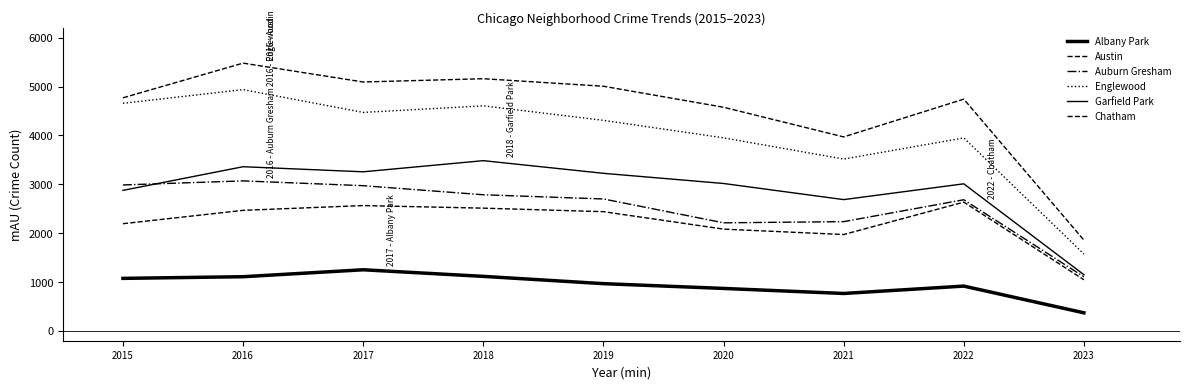

True or false: Austin and Chatham intersect in this chart.

False